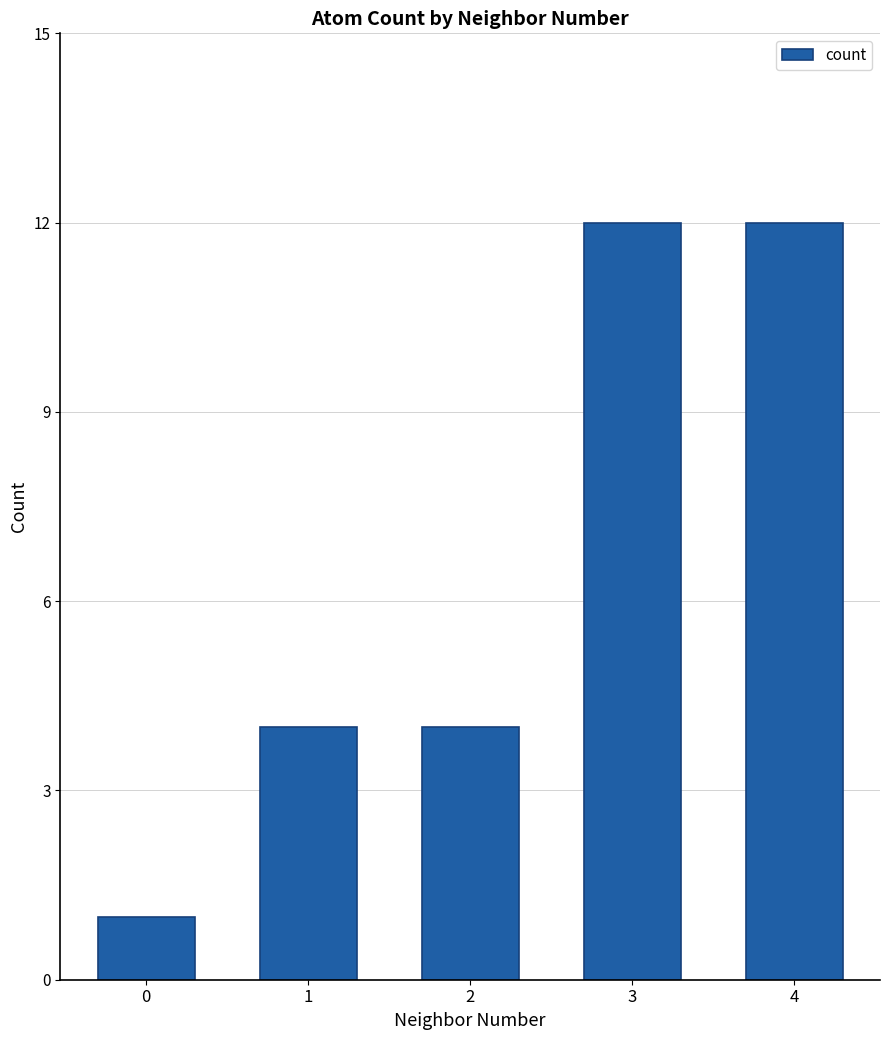

What is the difference between the values at 2 and 4?

8